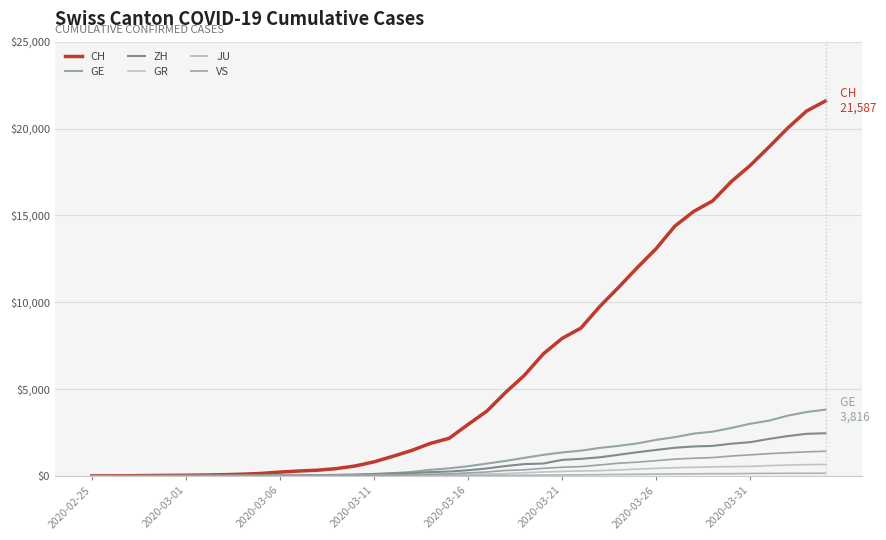

Which series has the largest total across all categories?

CH